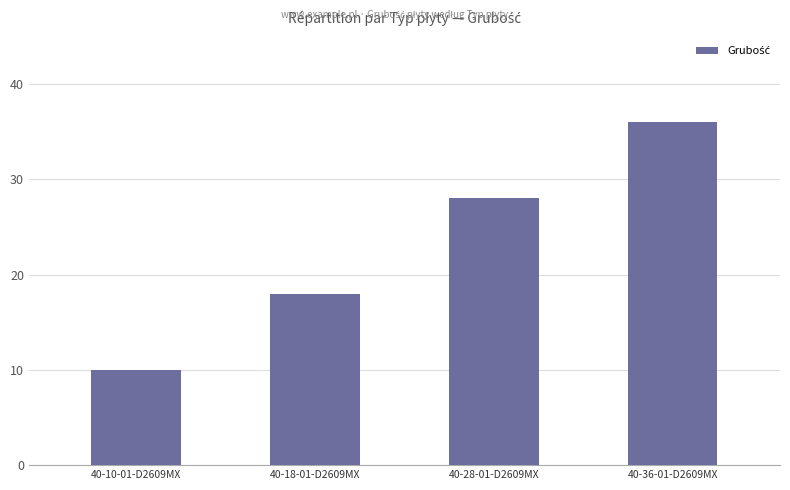

Reading left to right, extract all data points from this chart.

10	18	28	36